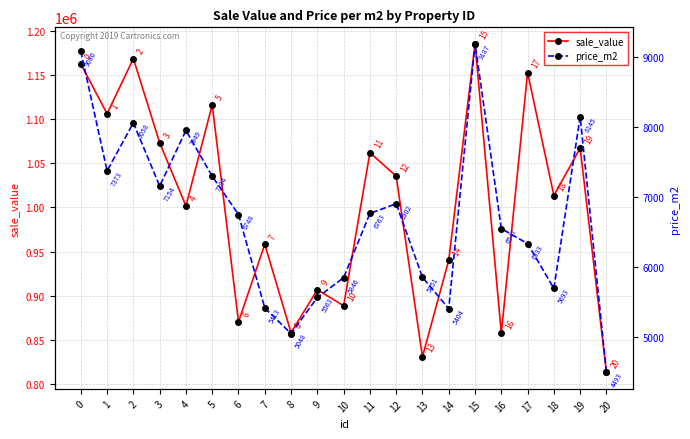

Reading right to left, transcribe all the data shown in this chart.

sale_value: 813177.0	1066944.0	1013369.0	1152531.0	857681.0	1185099.0	940242.0	830909.0	1035324.0	1061851.0	888600.0	906777.0	858164.0	958149.0	870499.0	1116038.0	1001575.0	1073139.0	1168340.0	1105903.0	1162185.0
price_m2: 4492.7	8144.6	5693.1	6332.6	6547.2	9186.8	5403.7	5851.5	6902.2	6763.4	5846.1	5563.1	5048.0	5413.3	6748.1	7294.4	7949.0	7154.3	8057.5	7372.7	9079.6